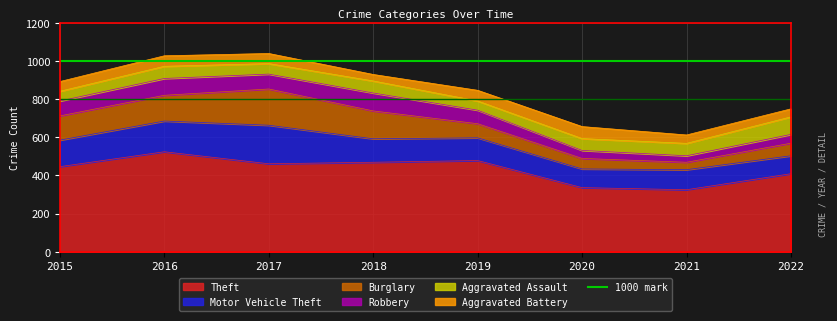

What are all the series names shown in the legend?

Theft, Motor Vehicle Theft, Burglary, Robbery, Aggravated Assault, Aggravated Battery